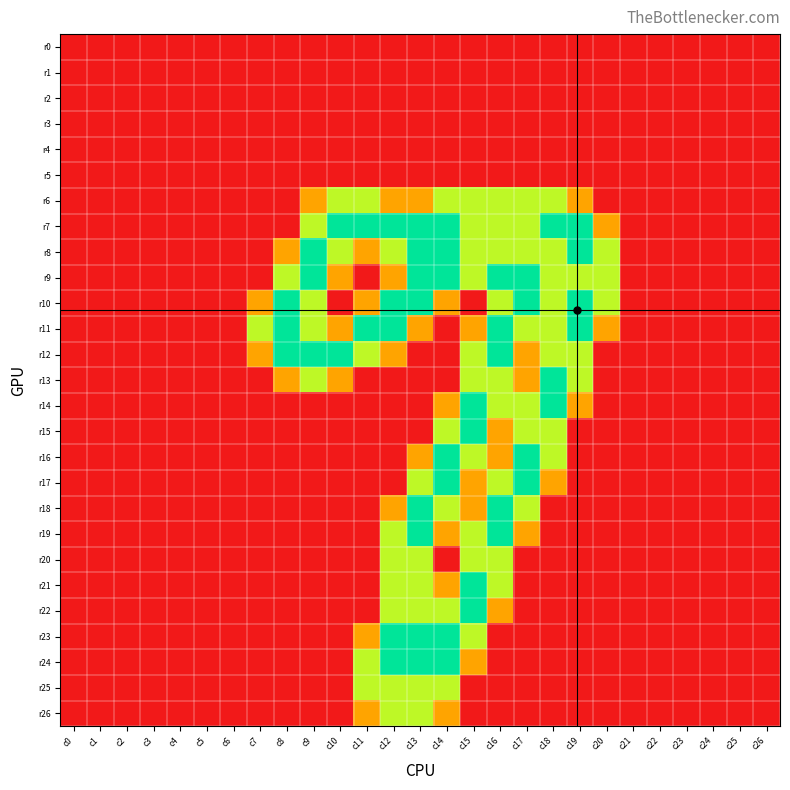

At which category is the sum across all series the highest?

c13